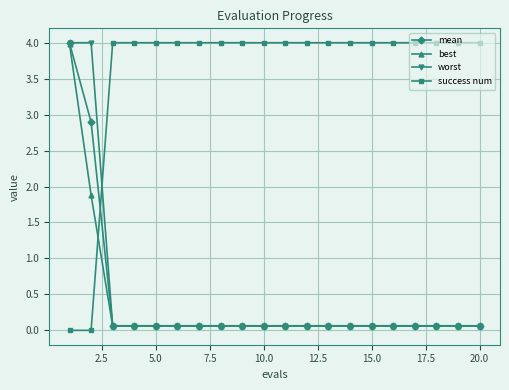

Which series ends up on top after the final intersection of worst and success num?

success num